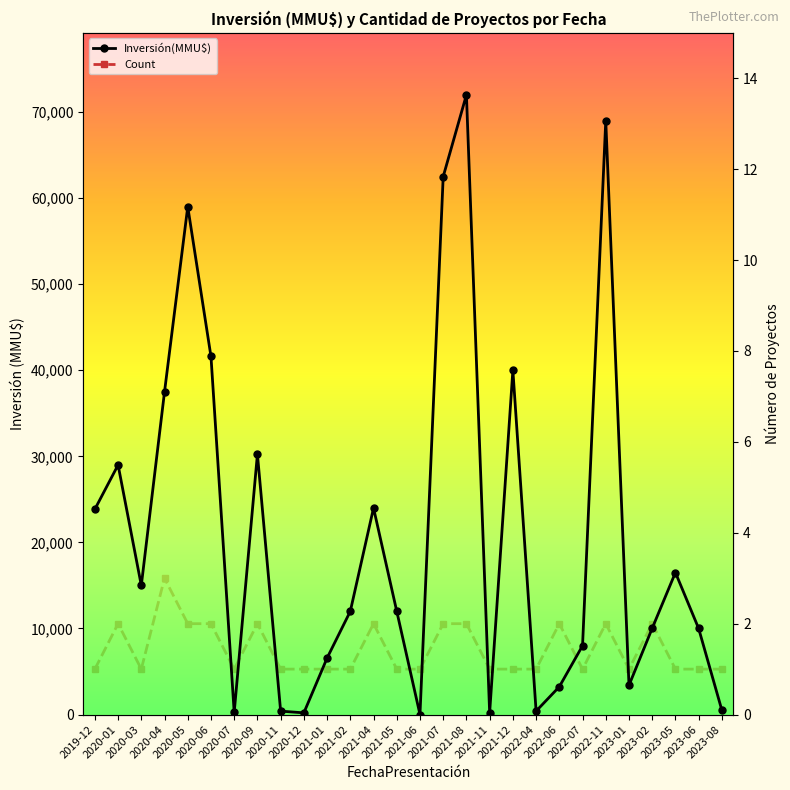

True or false: Count has a value of 3 at 2020-01.

False